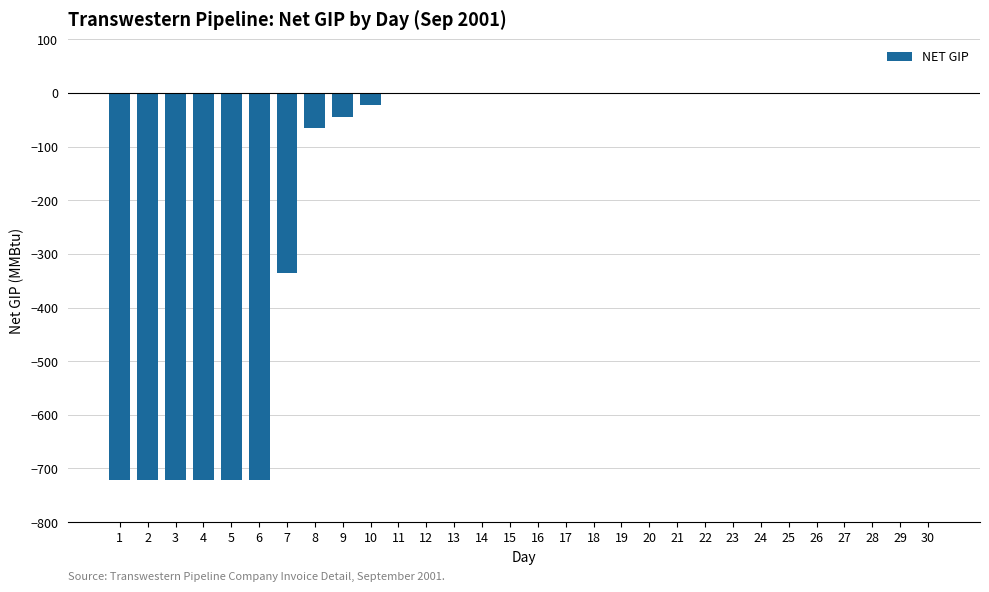

The value at 13 is -337. True or false?

False